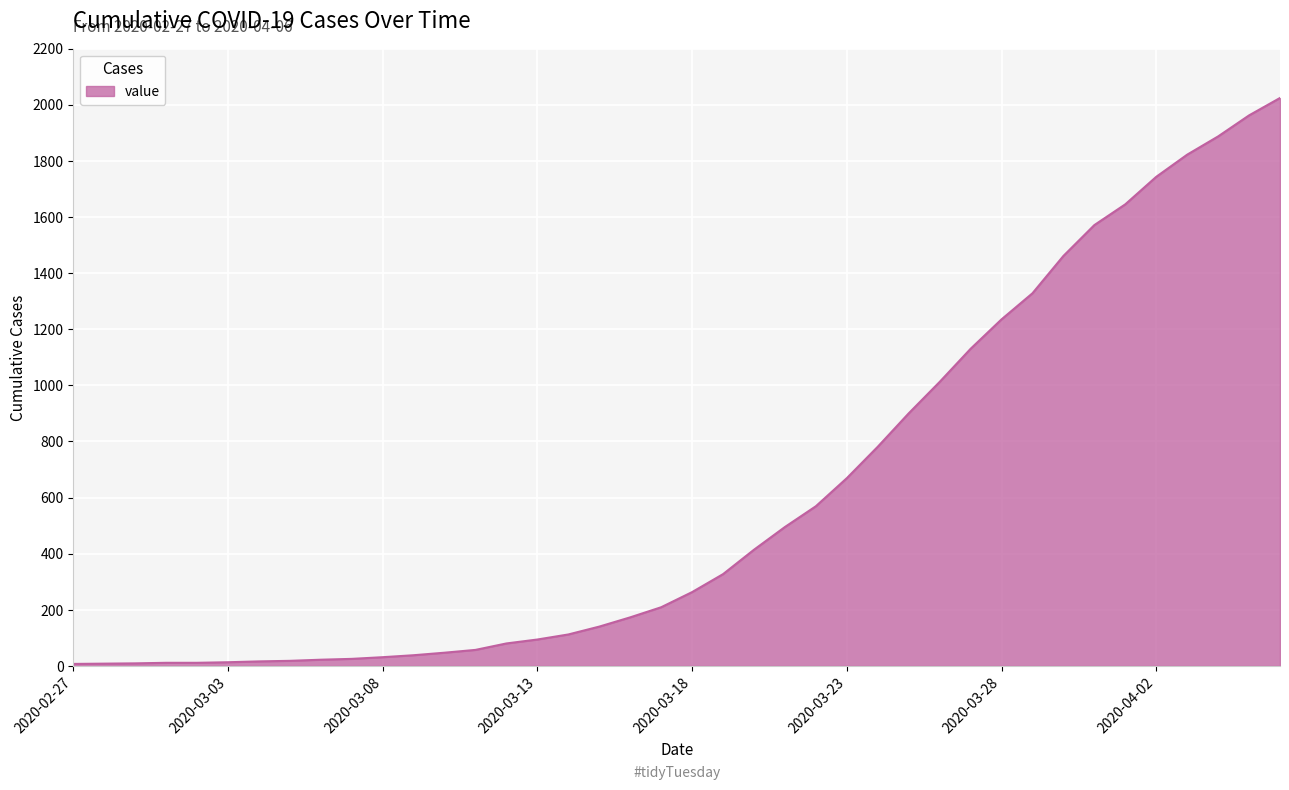

What is the maximum value shown in the chart?

2024